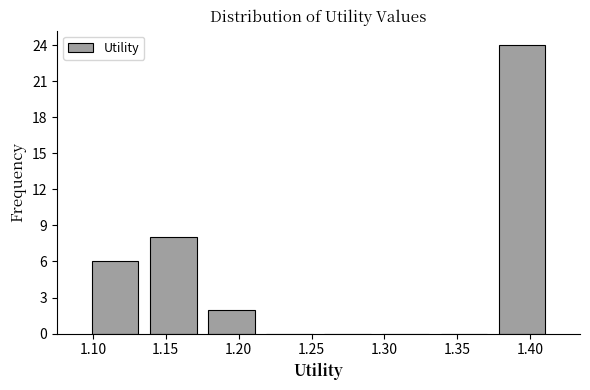

Reading left to right, list every bar in this chart as the range it spans on the x-axis followed by its height. Neither the bar edges nor the heights are printed on the chart, so give them approximately, as read against the axes.

1.095 to 1.135: 6
1.135 to 1.175: 8
1.175 to 1.215: 2
1.215 to 1.255: 0
1.255 to 1.295: 0
1.295 to 1.335: 0
1.335 to 1.375: 0
1.375 to 1.415: 24